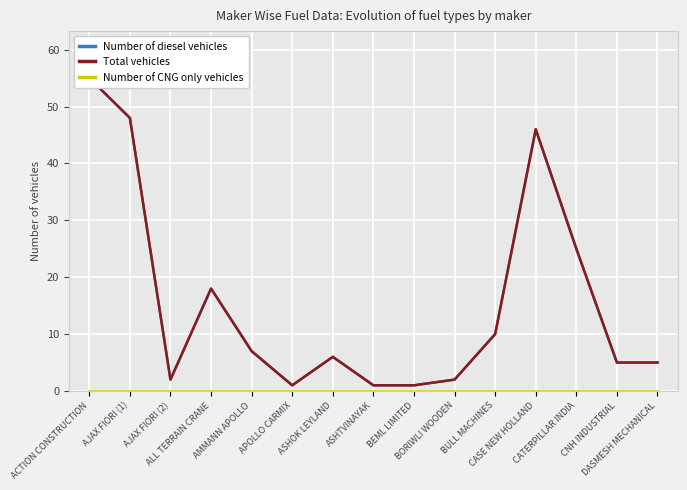

Is the value of Total vehicles at ASHOK LEYLAND greater than the value of Number of CNG only vehicles at ASHTVINAYAK?

Yes